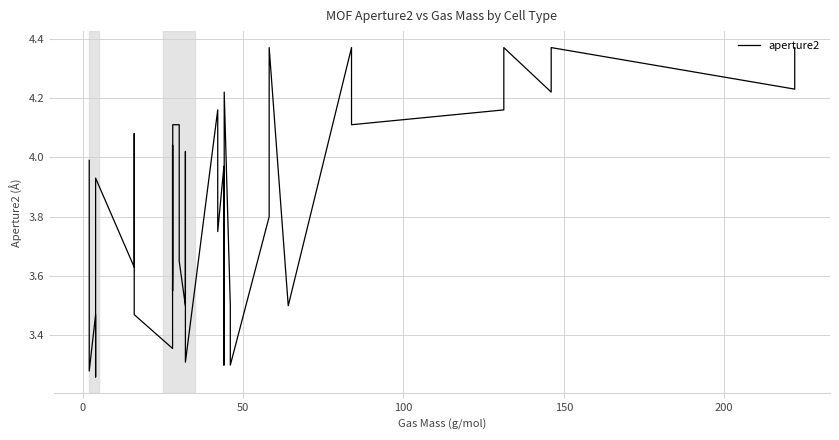

What is the maximum value shown in the chart?

4.4